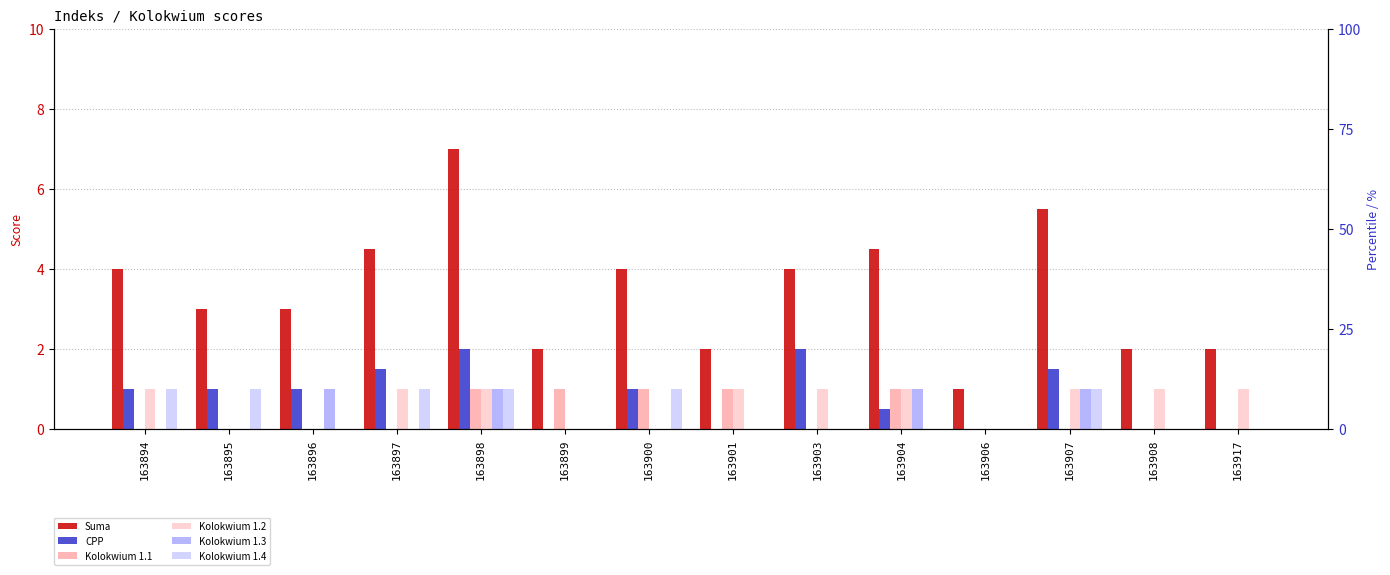

Which series has the widest spread of values?

Suma